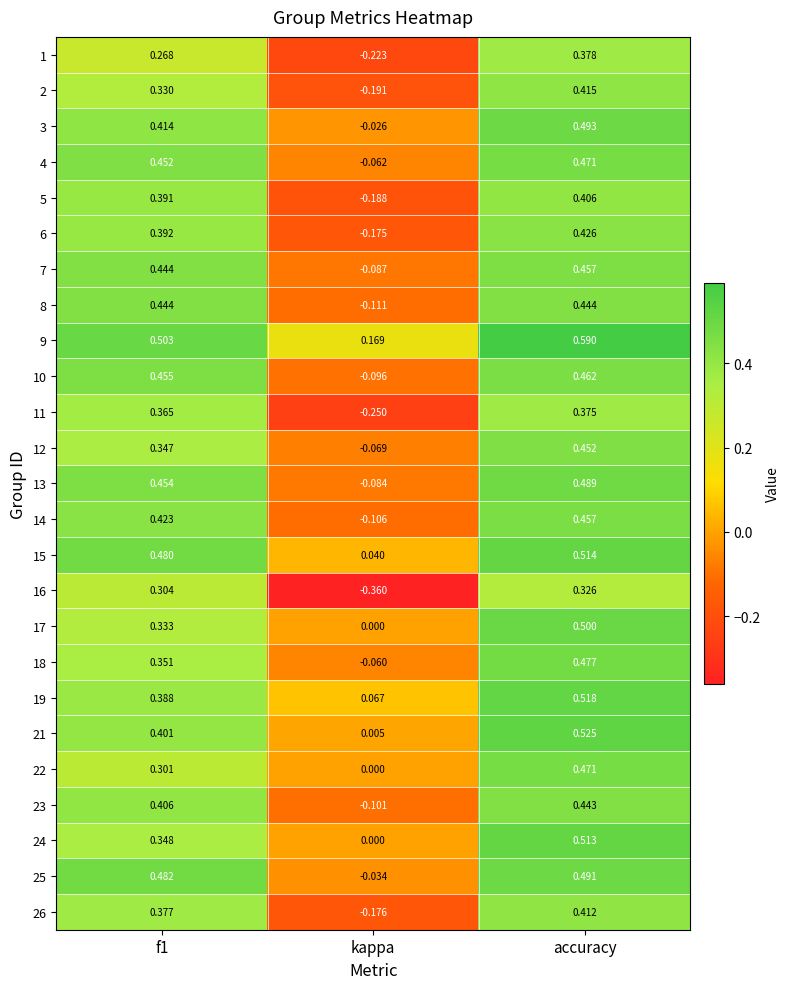

Where is 14 nearest to the value 0?

kappa